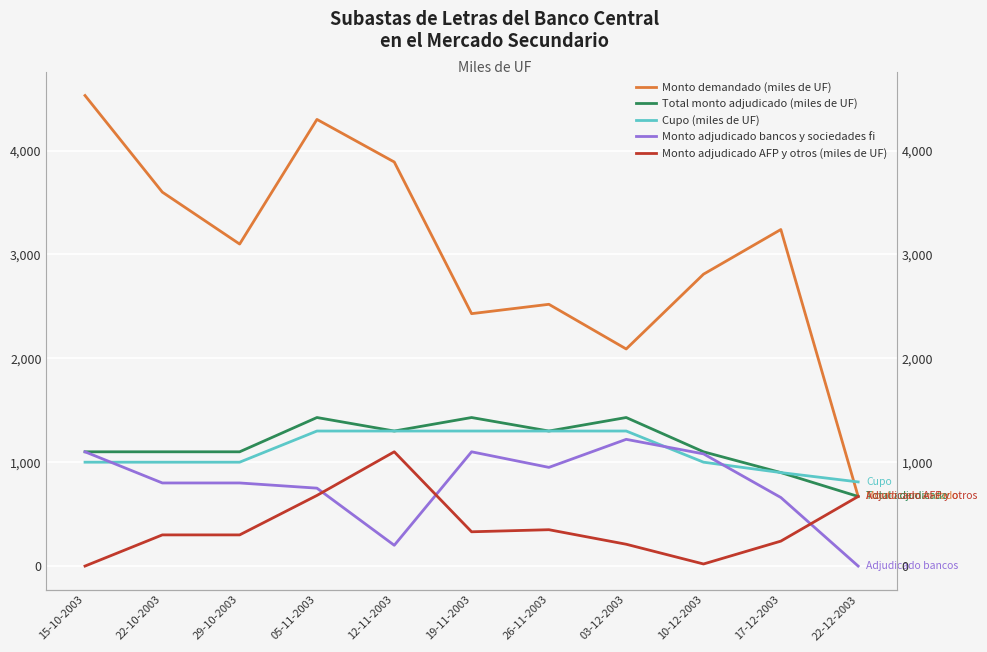

The Total monto adjudicado (miles de UF) series shows 2158 at 12-11-2003. True or false?

False